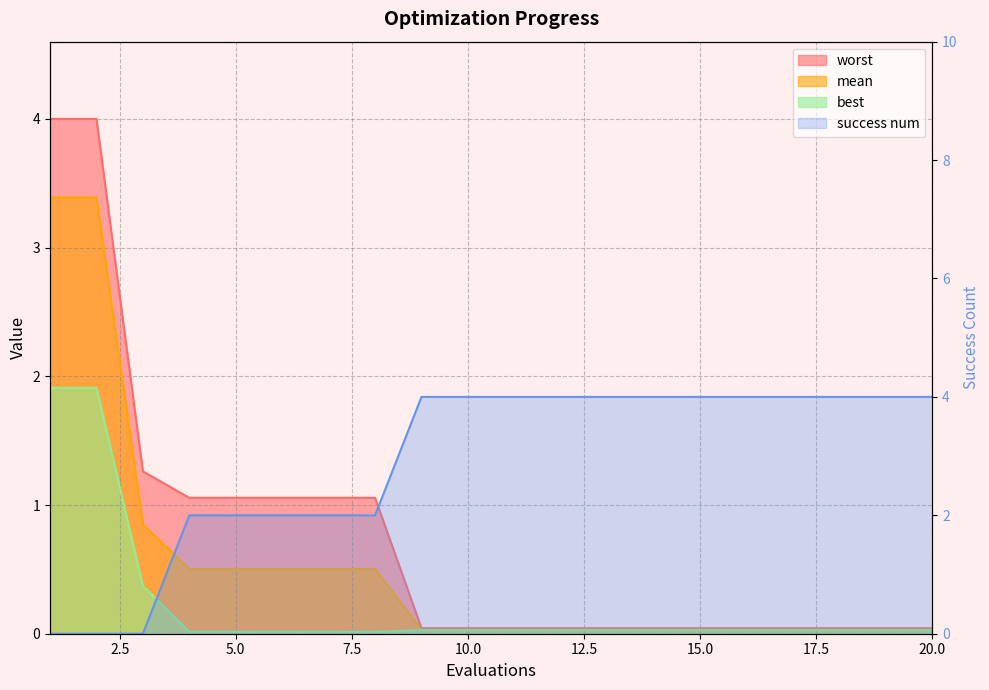

Reading left to right, transcribe all the data shown in this chart.

mean: 1=3.4	2=3.4	3=0.8	4=0.5	5=0.5	6=0.5	7=0.5	8=0.5	9=0.0	10=0.0	11=0.0	12=0.0	13=0.0	14=0.0	15=0.0	16=0.0	17=0.0	18=0.0	19=0.0	20=0.0
best: 1=1.9	2=1.9	3=0.4	4=0.0	5=0.0	6=0.0	7=0.0	8=0.0	9=0.0	10=0.0	11=0.0	12=0.0	13=0.0	14=0.0	15=0.0	16=0.0	17=0.0	18=0.0	19=0.0	20=0.0
worst: 1=4.0	2=4.0	3=1.3	4=1.1	5=1.1	6=1.1	7=1.1	8=1.1	9=0.0	10=0.0	11=0.0	12=0.0	13=0.0	14=0.0	15=0.0	16=0.0	17=0.0	18=0.0	19=0.0	20=0.0
success num: 1=0.0	2=0.0	3=0.0	4=2.0	5=2.0	6=2.0	7=2.0	8=2.0	9=4.0	10=4.0	11=4.0	12=4.0	13=4.0	14=4.0	15=4.0	16=4.0	17=4.0	18=4.0	19=4.0	20=4.0